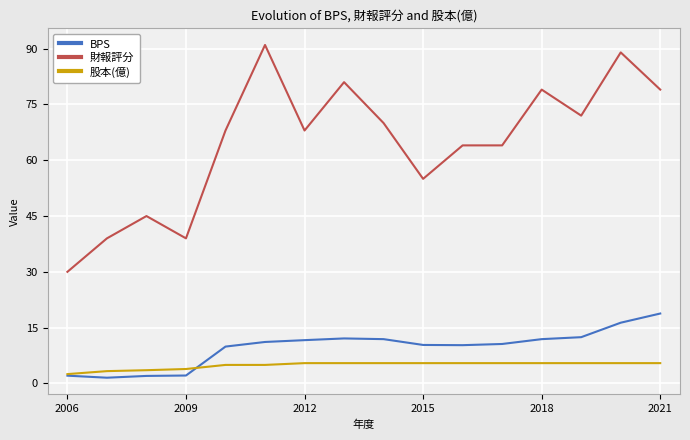

How many values in the BPS series are below 11?

8